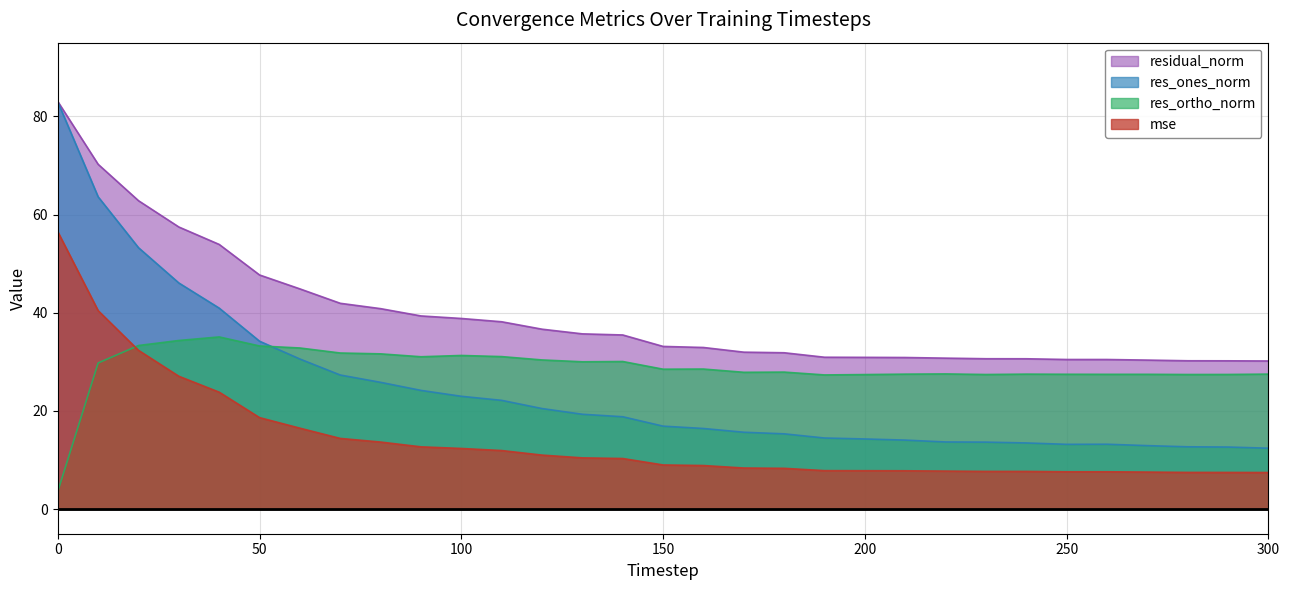

At which category does res_ones_norm reach its first local peak?

260